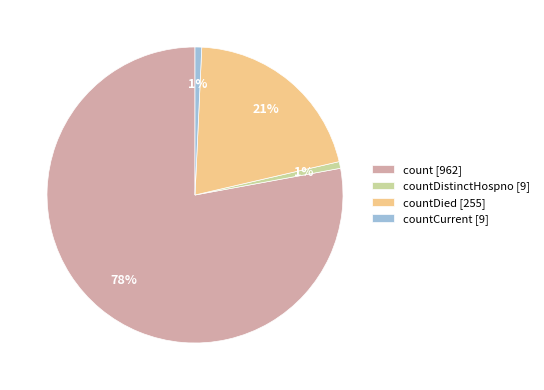

Combined, do count [962] and countCurrent [9] account for over 50%?

Yes